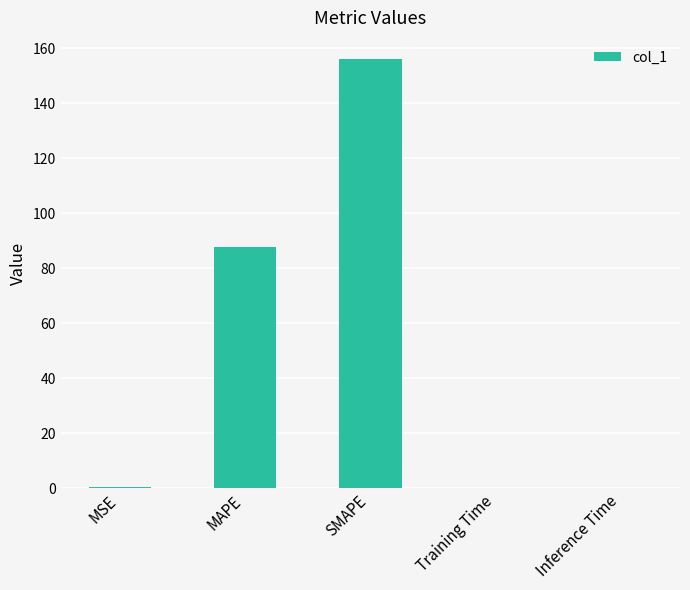

Approximately how many times larger is the value at SMAPE compared to MAPE?

1.8